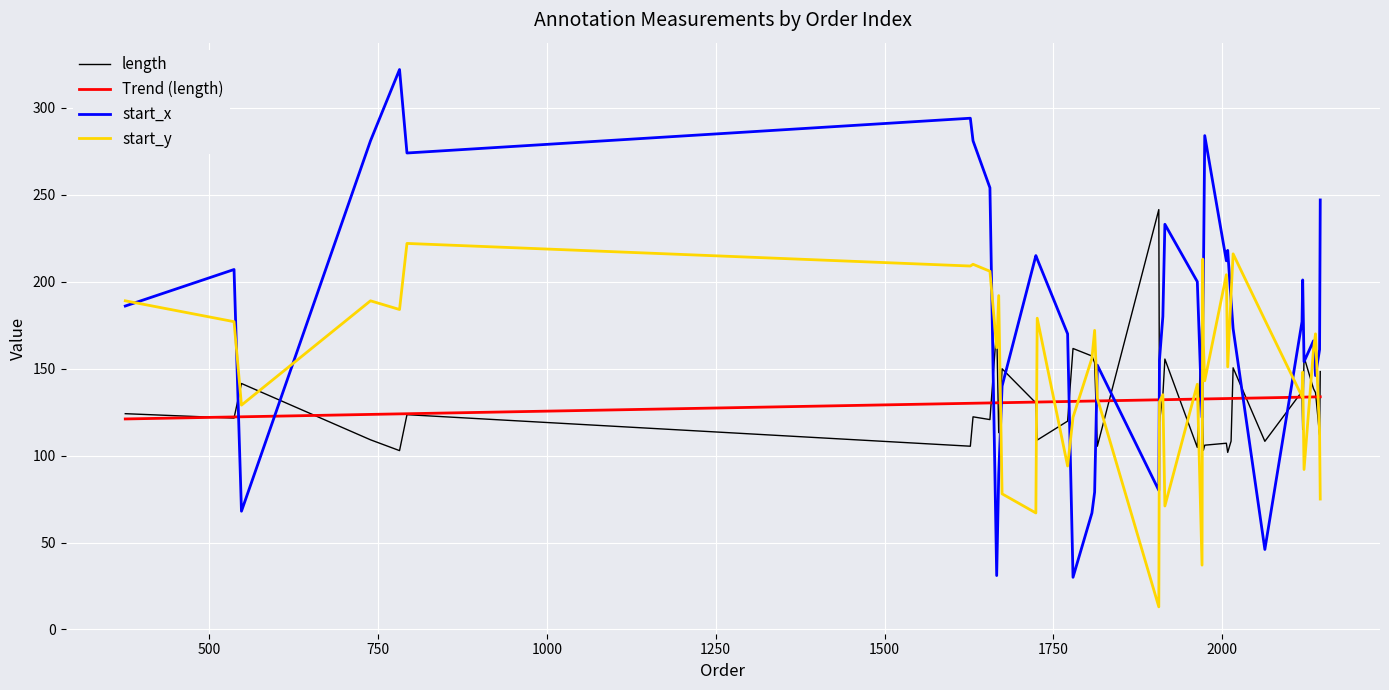

Which series ends up on top after the final intersection of length and start_x?

start_x